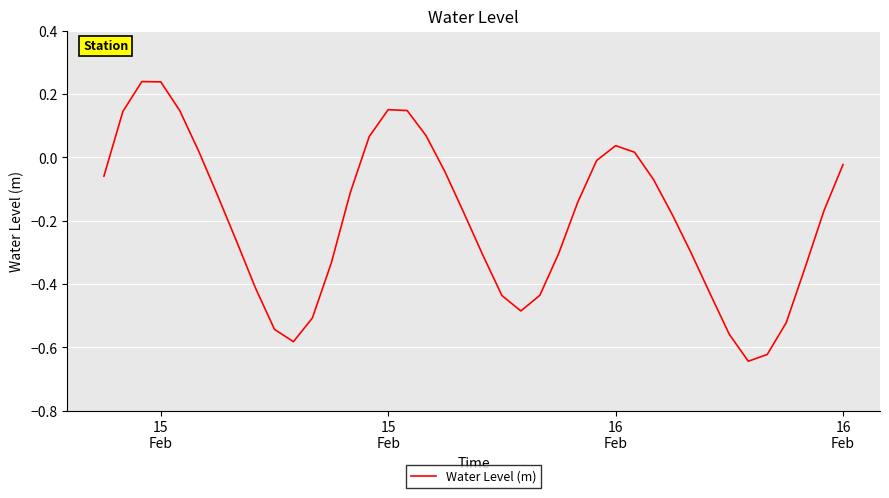

What is the difference between the maximum and minimum values?

0.9